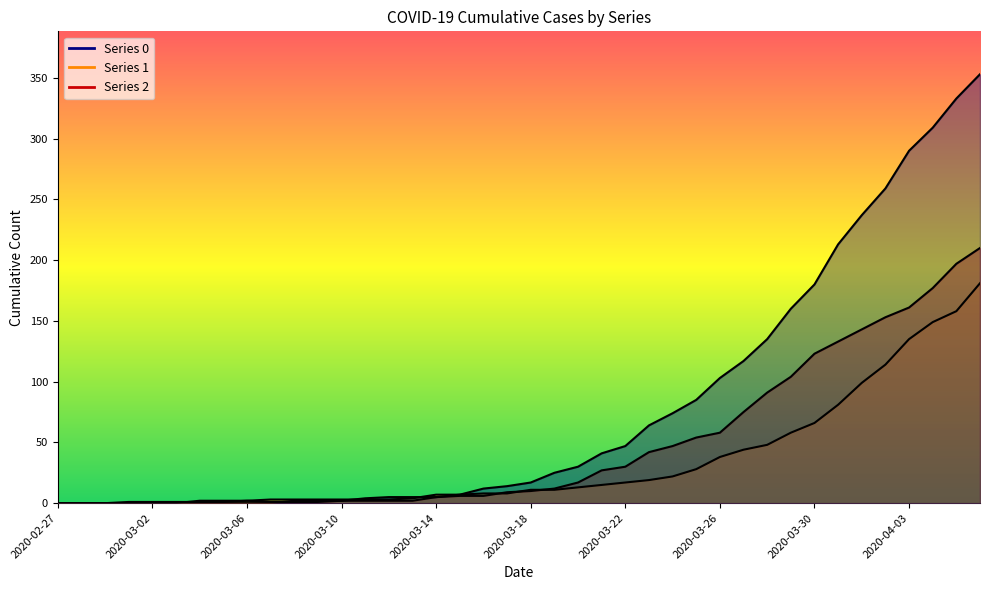

List the series in order of their peak value, lowest first.

1, 2, 0